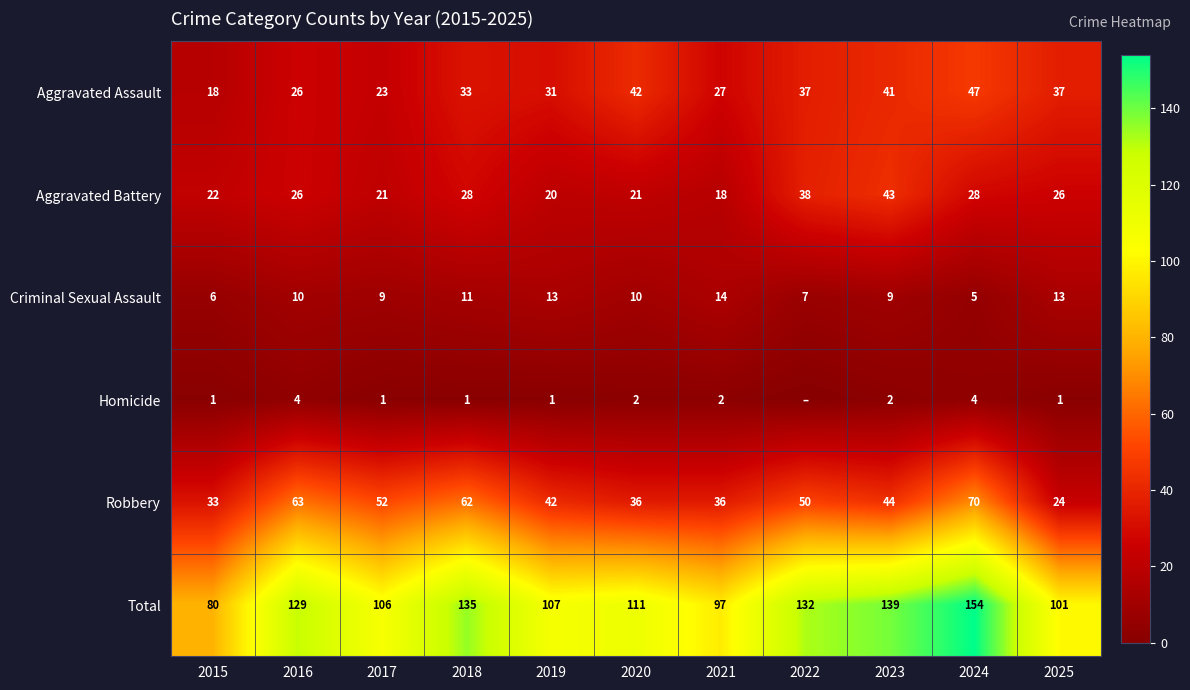

At 2022, list the series in order from largest to smallest.

Total, Robbery, Aggravated Battery, Aggravated Assault, Criminal Sexual Assault, Homicide